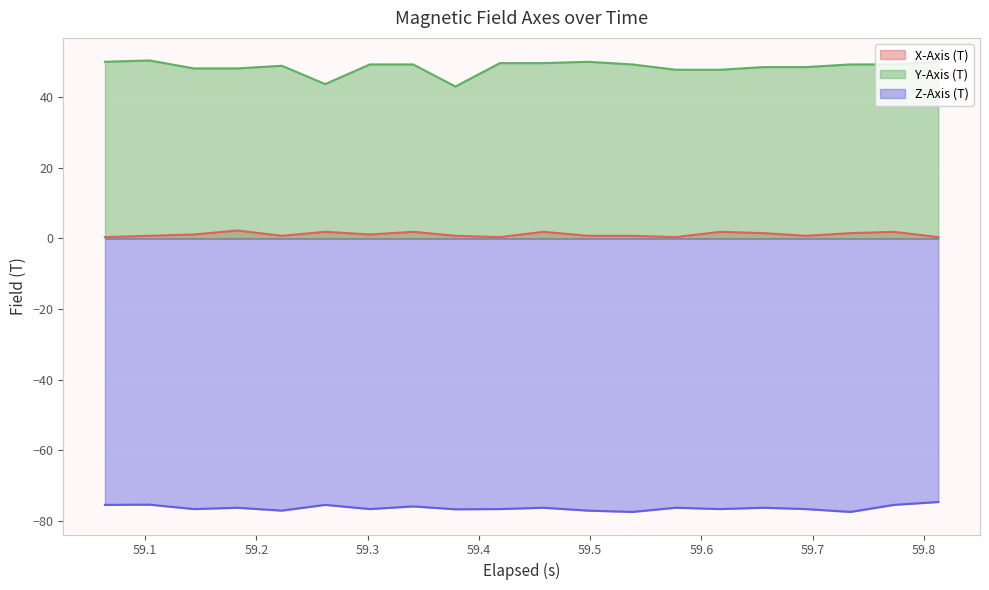

How many data points in X-Axis (T) are less than 1?

10